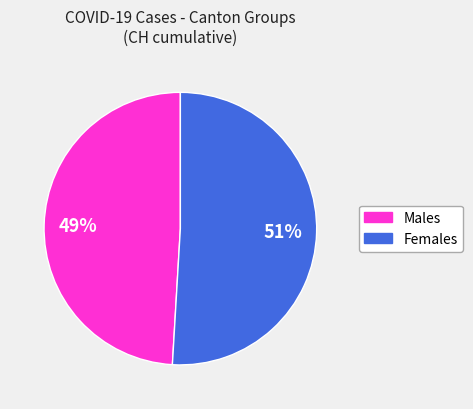

Does any single category account for the majority?

Yes